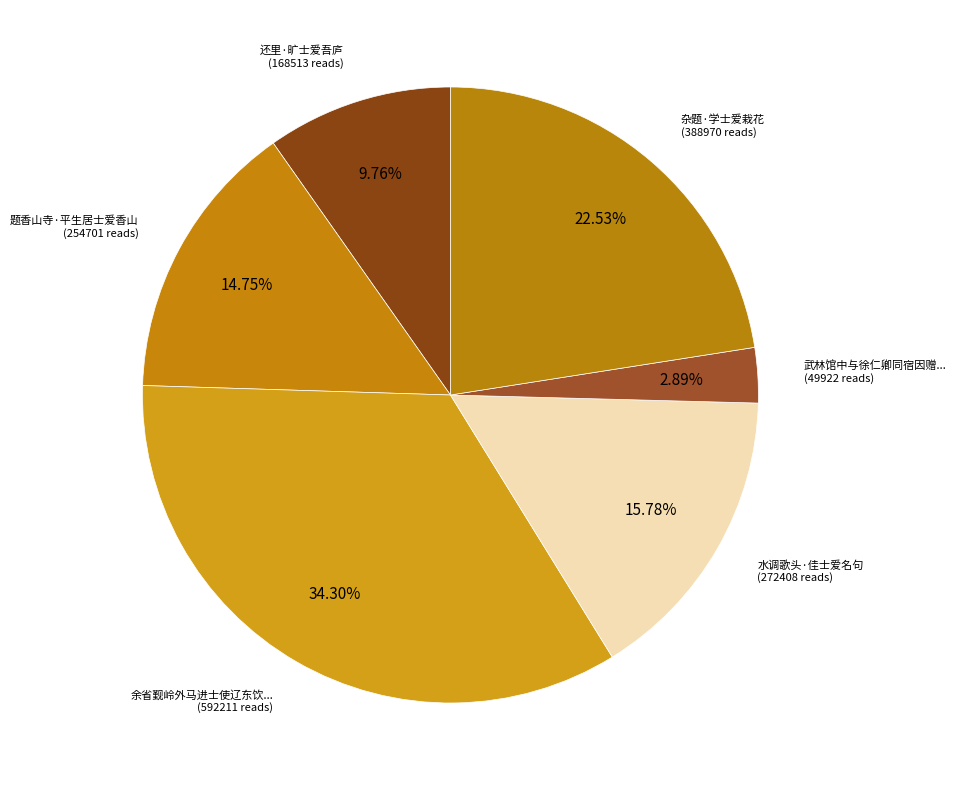

What is the smallest slice in the pie chart?

武林馆中与徐仁卿同宿因赠·近来选士爱躯长